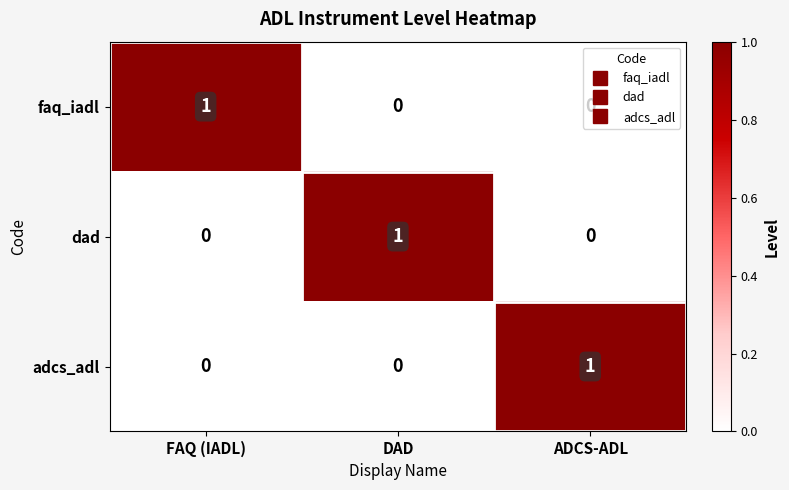

How many values in faq_iadl are above zero?

1